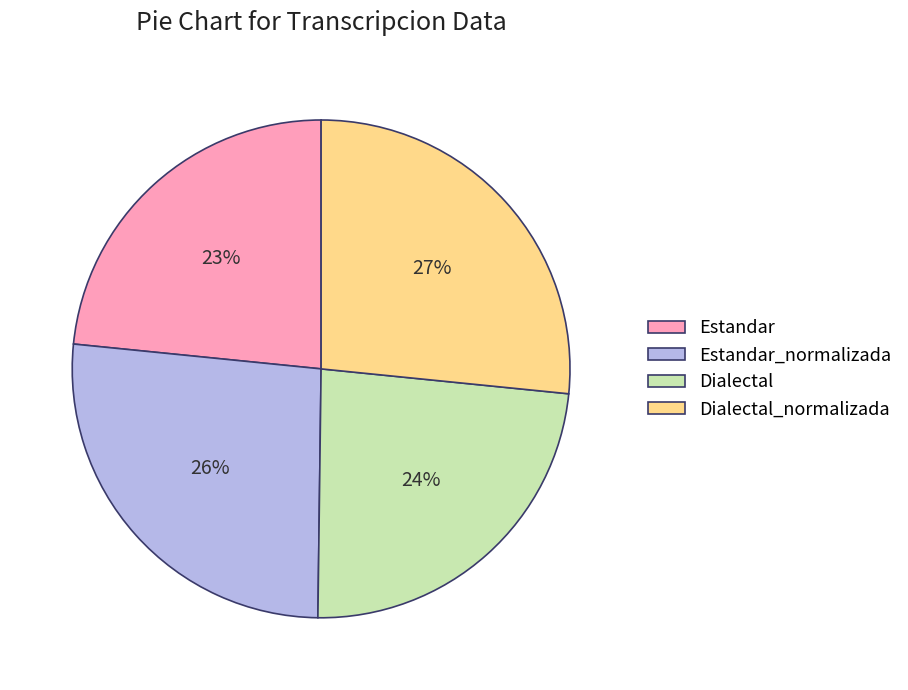

Does any single category account for the majority?

No